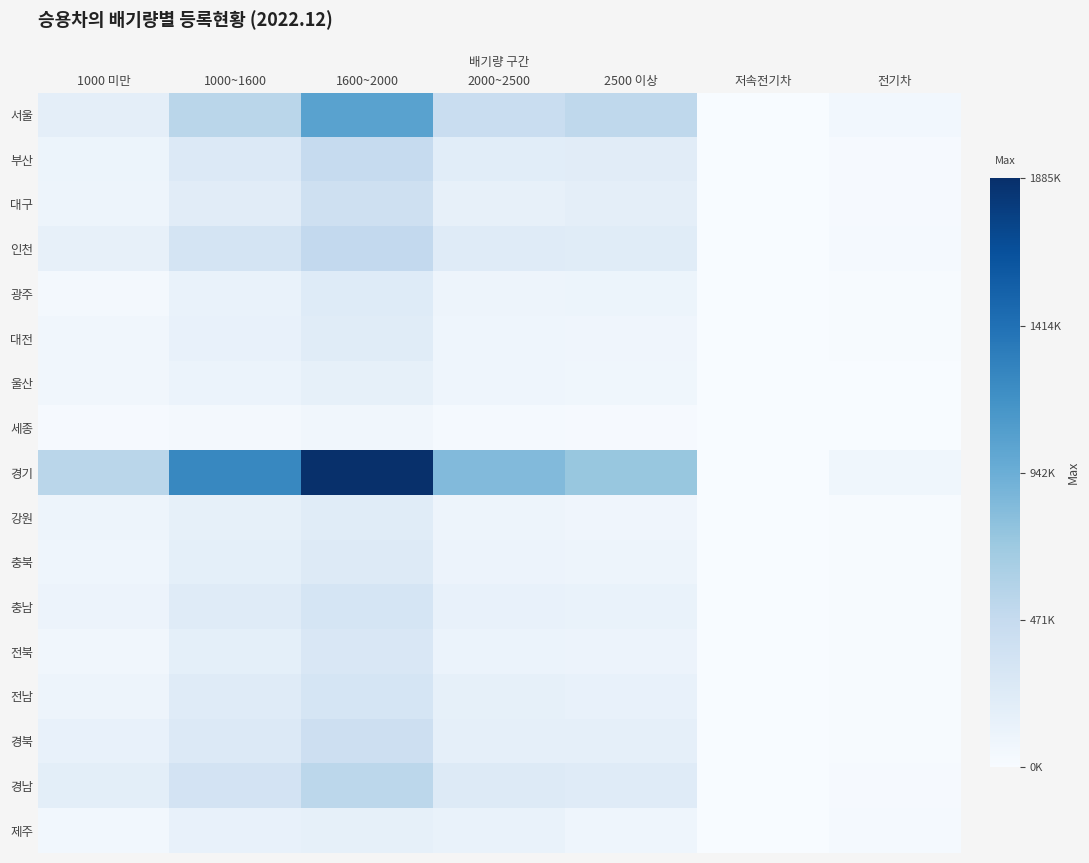

The 충북 series shows 39118 at 1000~1600. True or false?

False